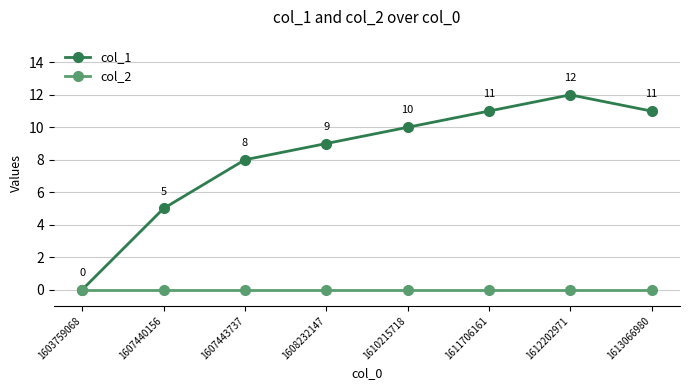

What is the total value across all series at 1607443737?

8